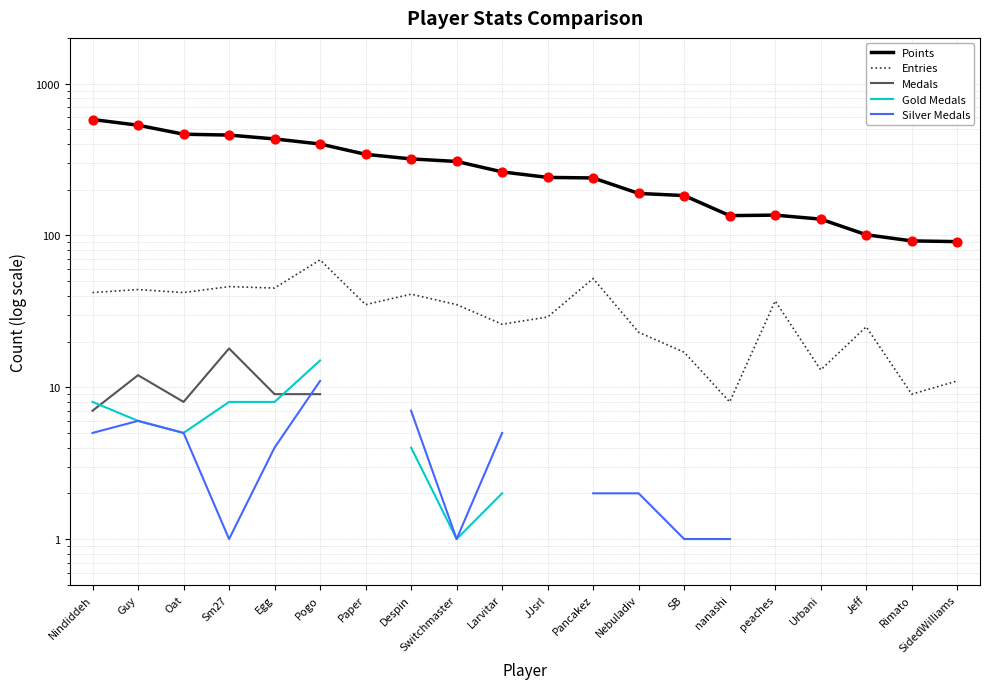

What are all the series names shown in the legend?

Points, Entries, Medals, Gold Medals, Silver Medals